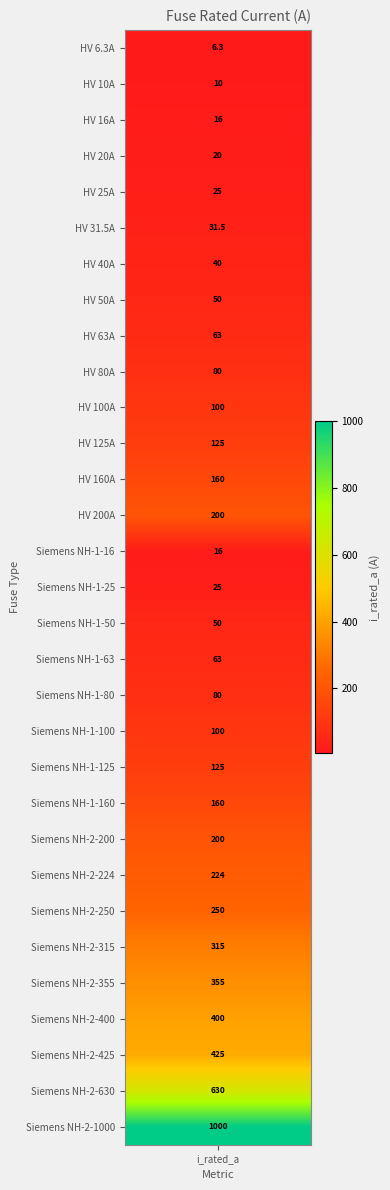

What is the sum of the values at 11 and 20?

250.0